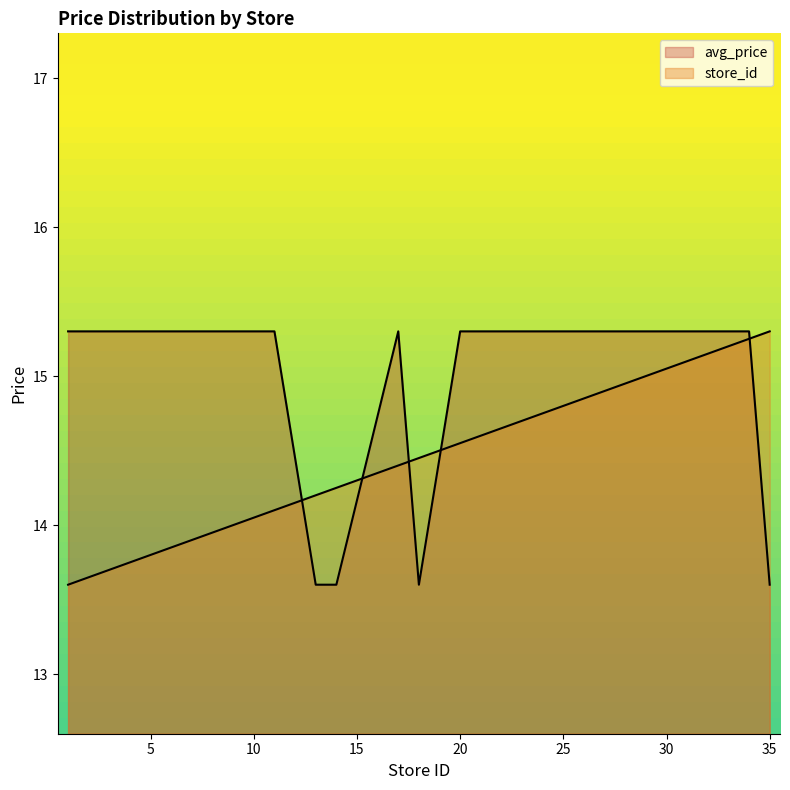

Between 3 and 2, which is larger?

3